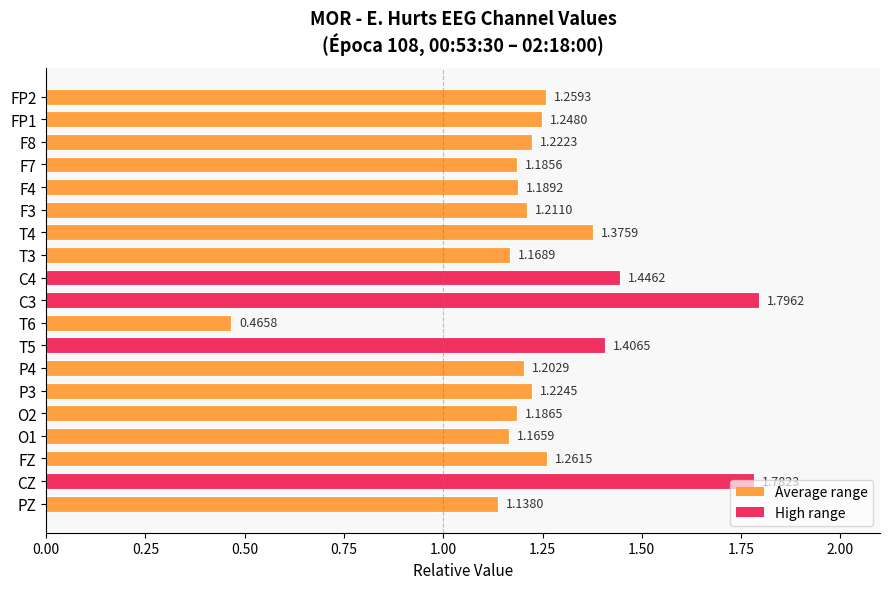

Rank the categories by value from lowest to highest.

T6, PZ, O1, T3, F7, O2, F4, P4, F3, F8, P3, FP1, FP2, FZ, T4, T5, C4, CZ, C3